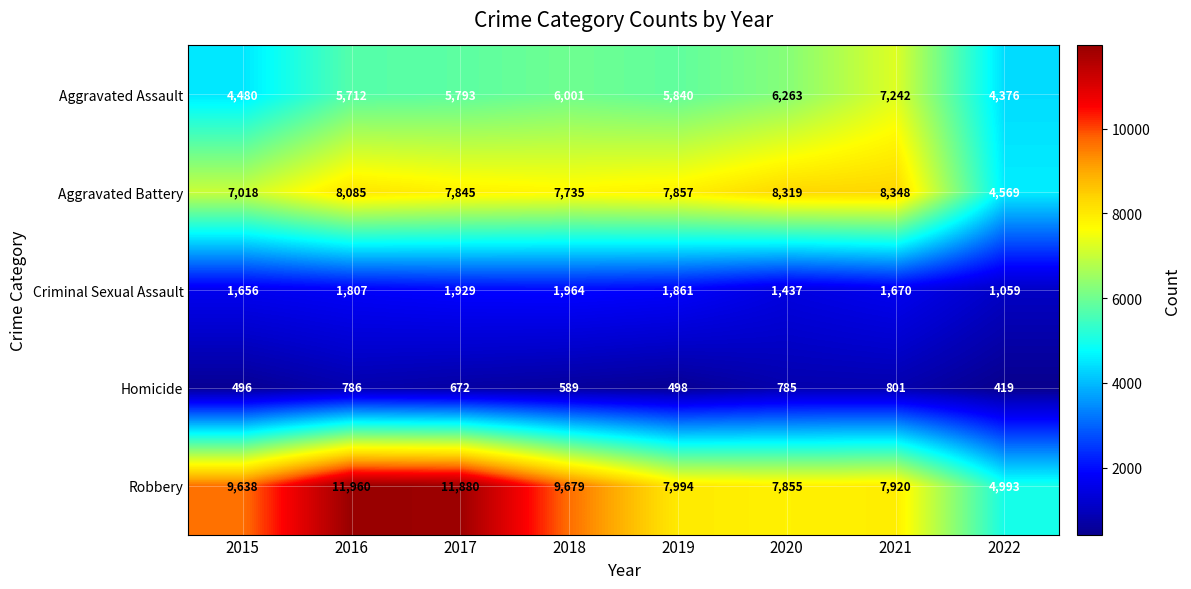

Which series has the largest total across all categories?

Robbery